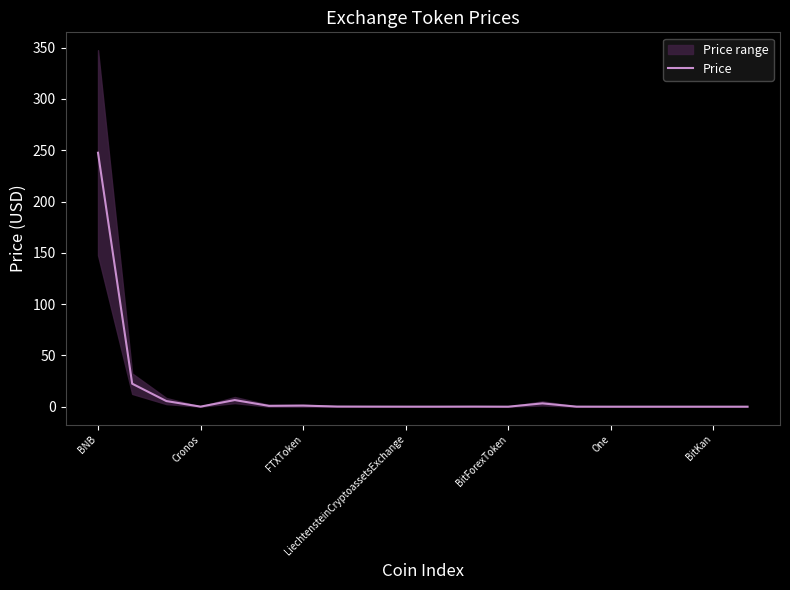

What is the maximum value shown in the chart?

247.6